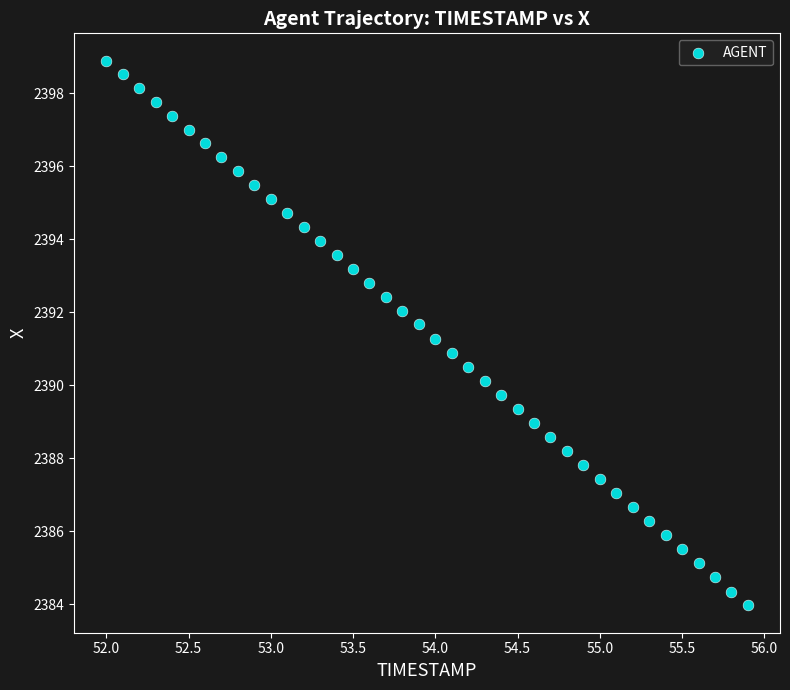

What is the range of Y values (max minus min)?

14.9